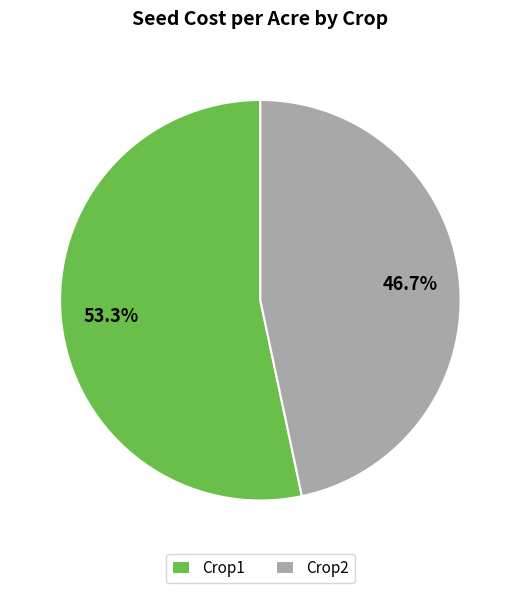

Does Crop2 account for over 50% of the chart?

No